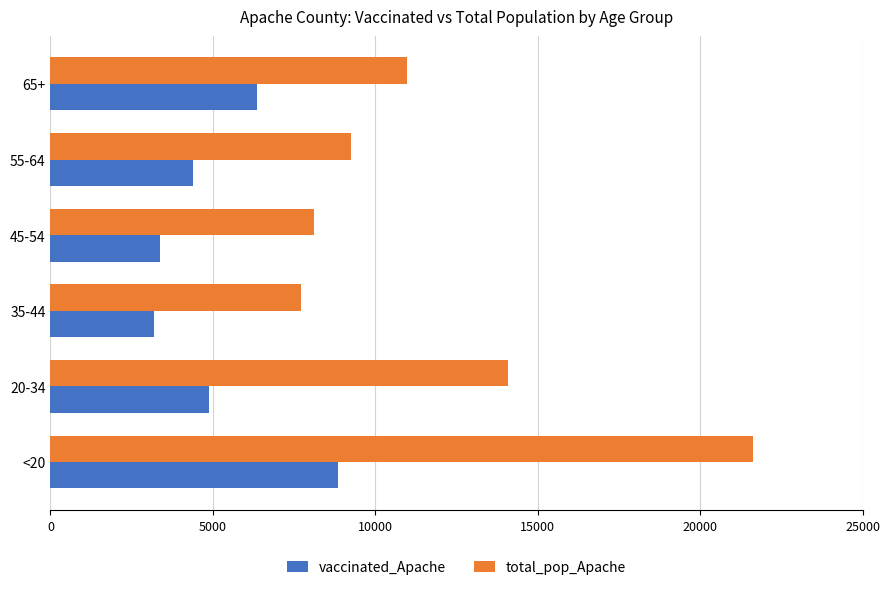

What is the maximum value for total_pop_Apache?

21632